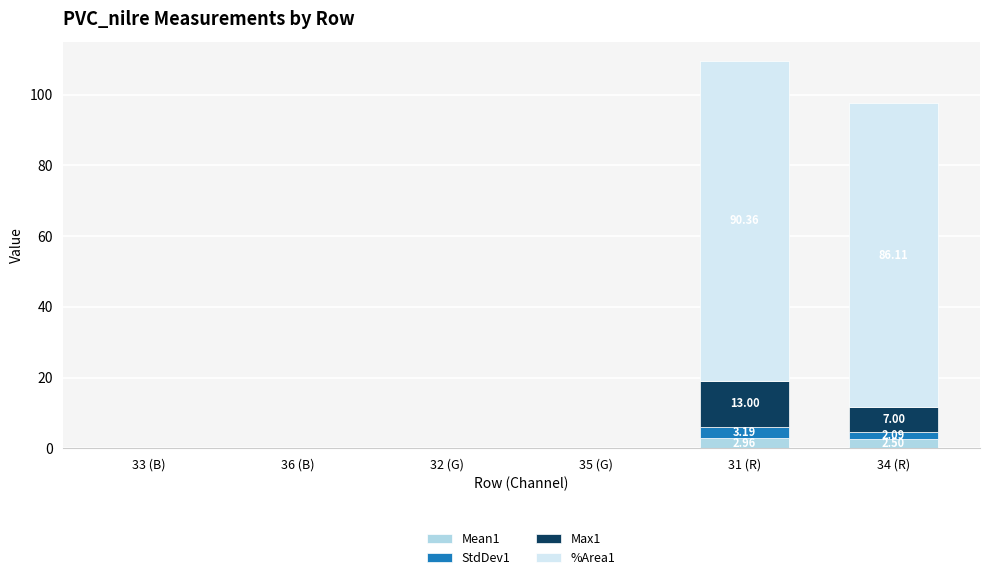

At which category is the sum across all series the highest?

31 (R)